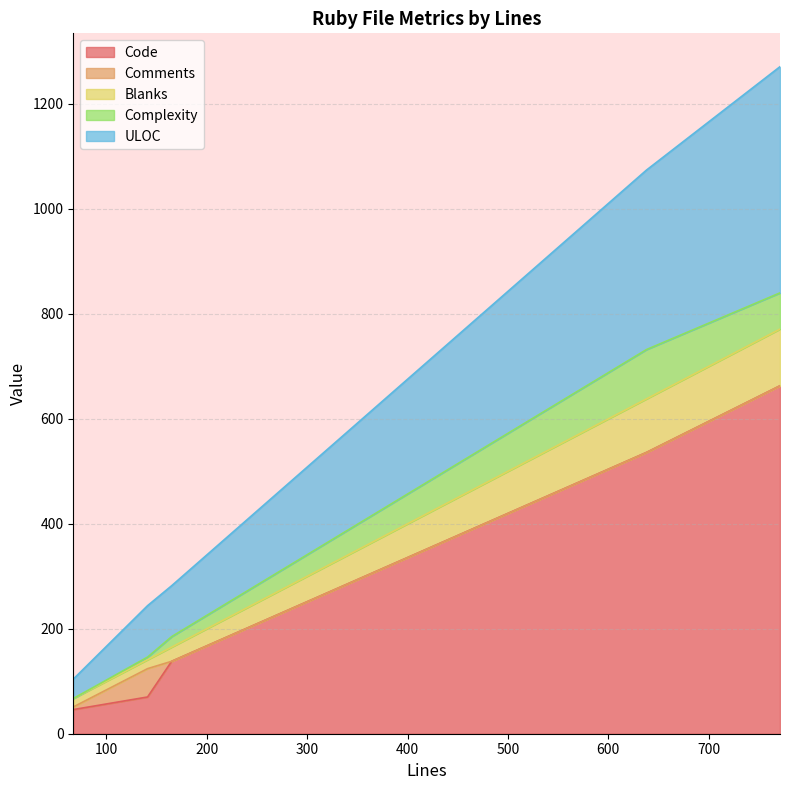

What is the average value of the ULOC series?

201